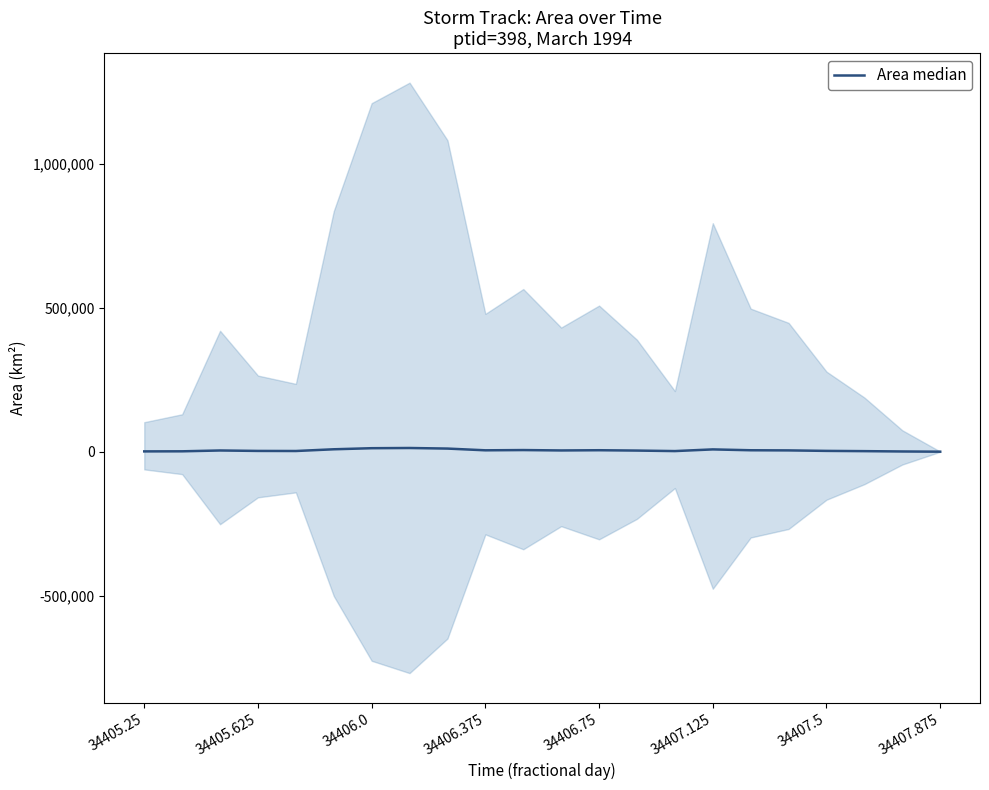

The value at 34407.125 is 7937.5. True or false?

True